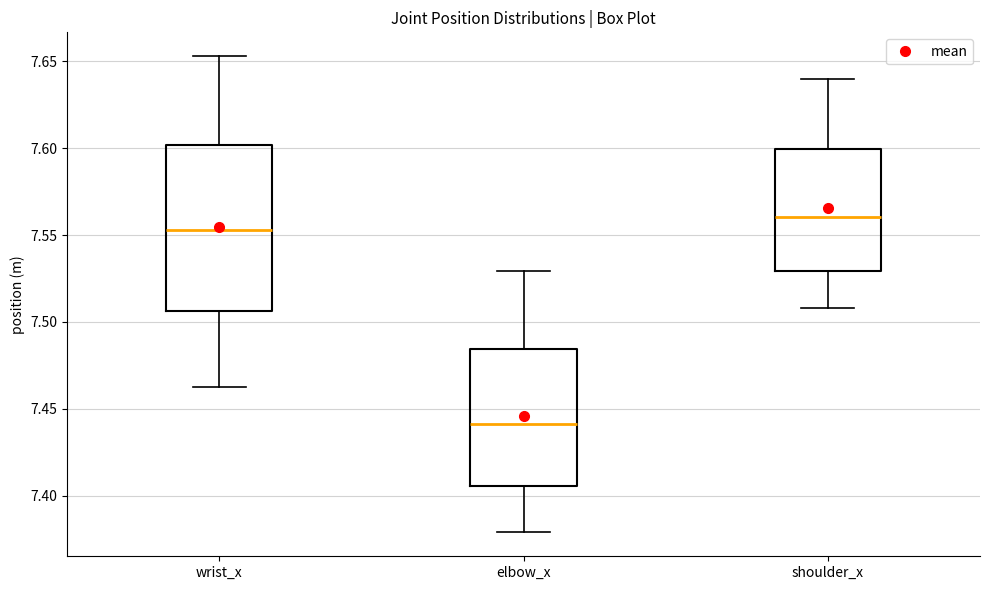

Reading left to right, transcribe this box plot: for each box, give where its median line is, the range the box spans, and where its two whiskers end, as read against the y-axis. The values are not printed on the chart, so give them approximately, as read against the axis.

wrist_x: median 7.555, box 7.505 to 7.600, whiskers 7.460 to 7.655
elbow_x: median 7.440, box 7.405 to 7.485, whiskers 7.380 to 7.530
shoulder_x: median 7.560, box 7.530 to 7.600, whiskers 7.510 to 7.640